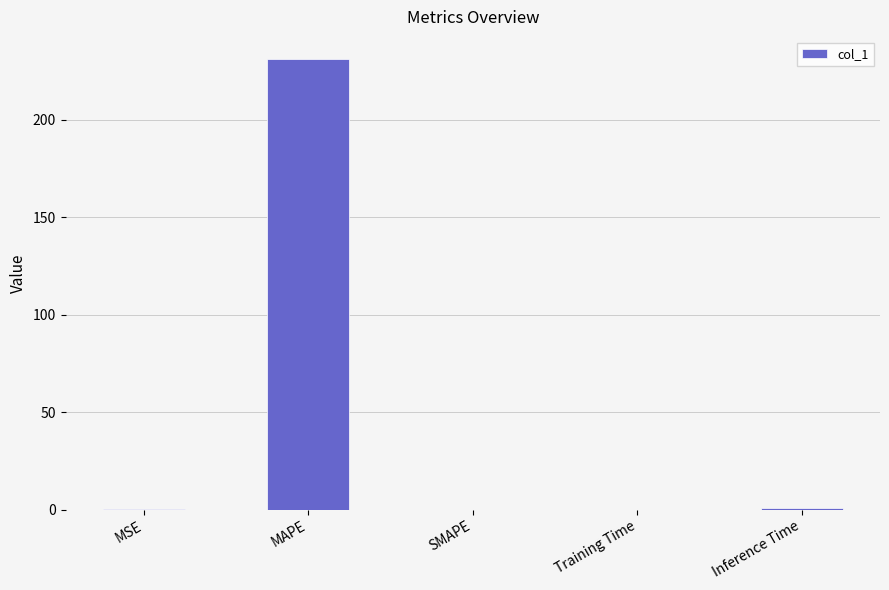

True or false: the data shows 231.0 at MAPE.

True